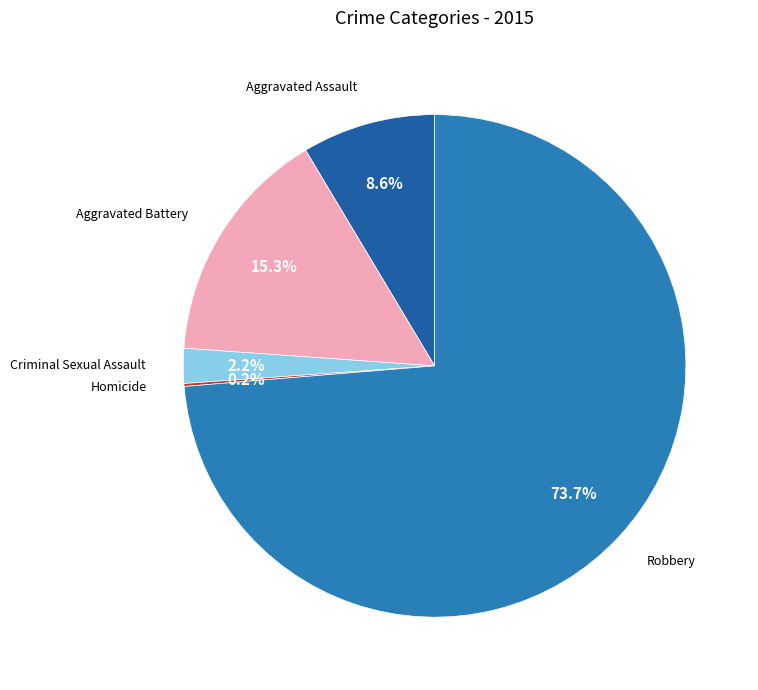

Does any single category account for the majority?

Yes